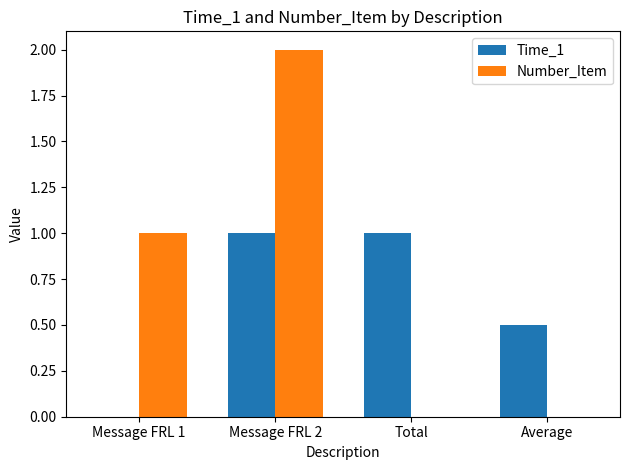

Are the bars grouped side by side (vs. stacked)?

Yes